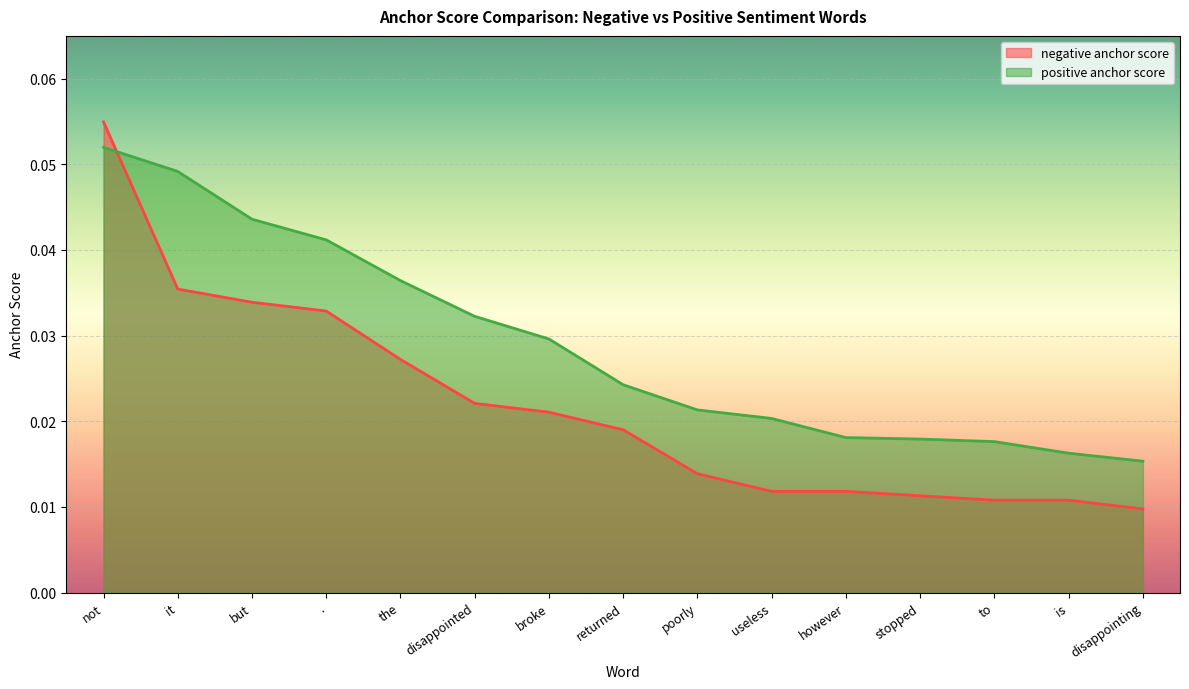

Rank the series by their average value, from highest to lowest.

positive anchor score, negative anchor score